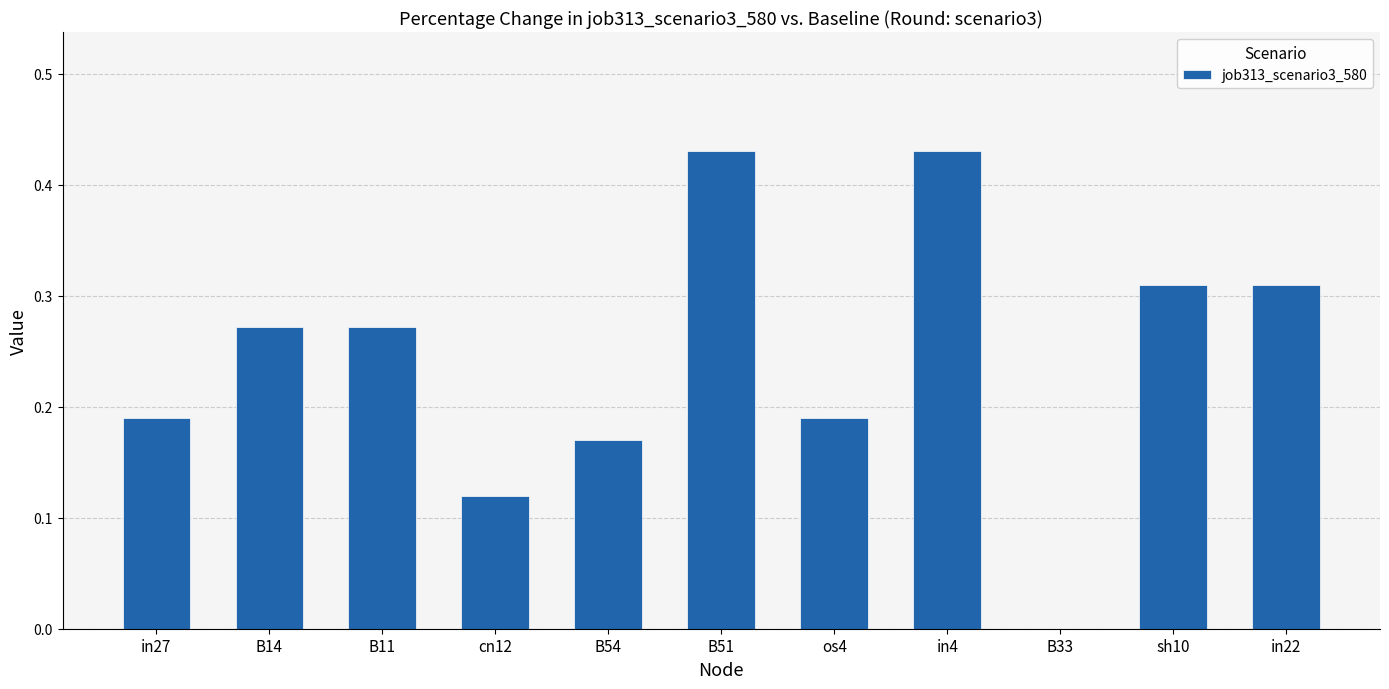

Does the chart contain stacked bars?

No